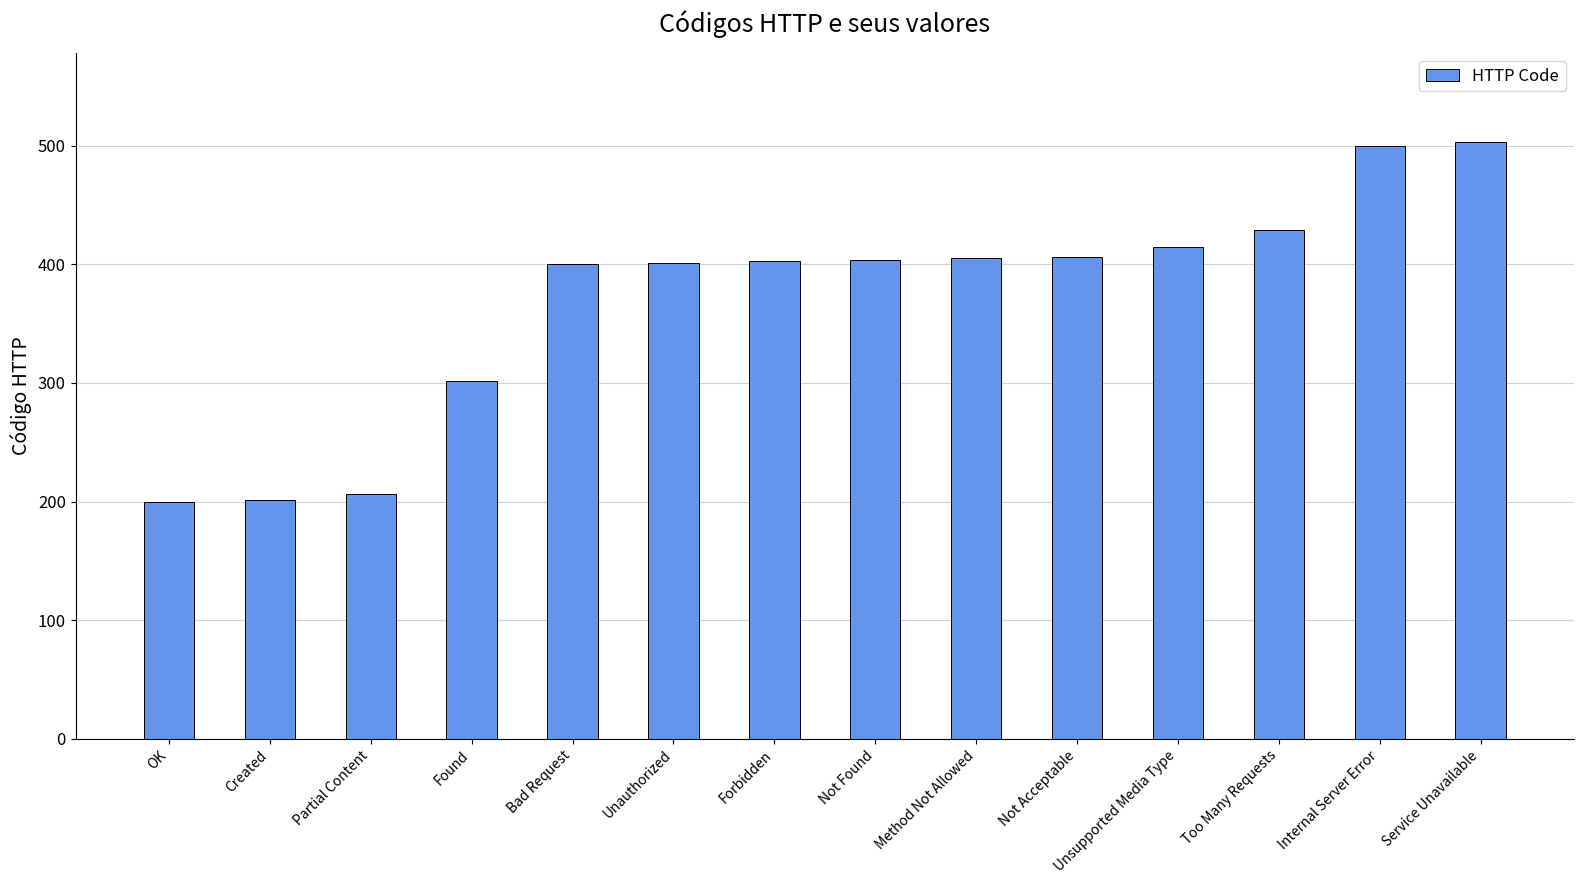

What is the average value?

370